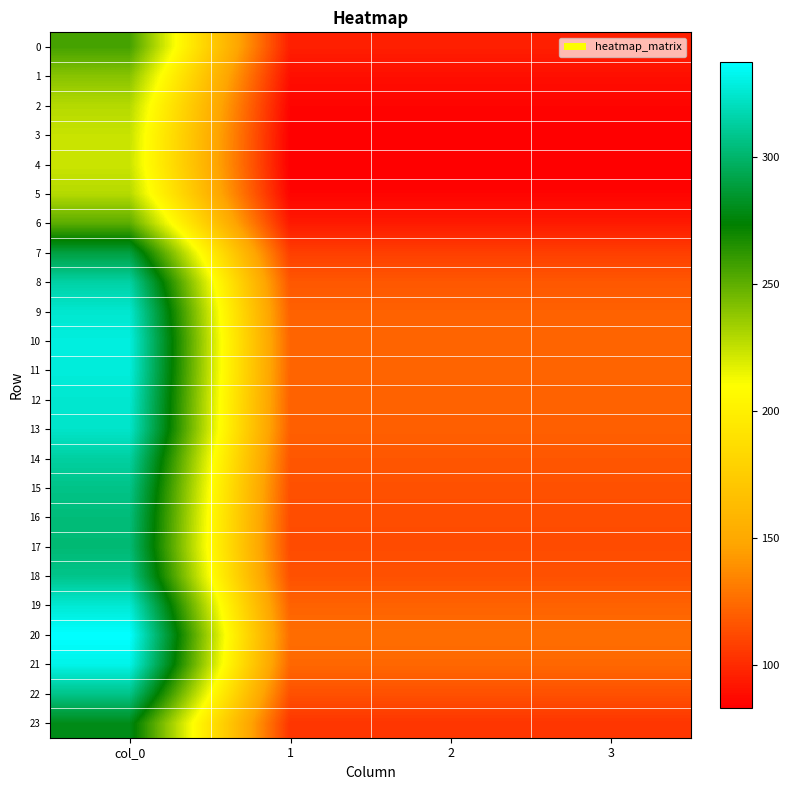

How many data points does each series have?

4